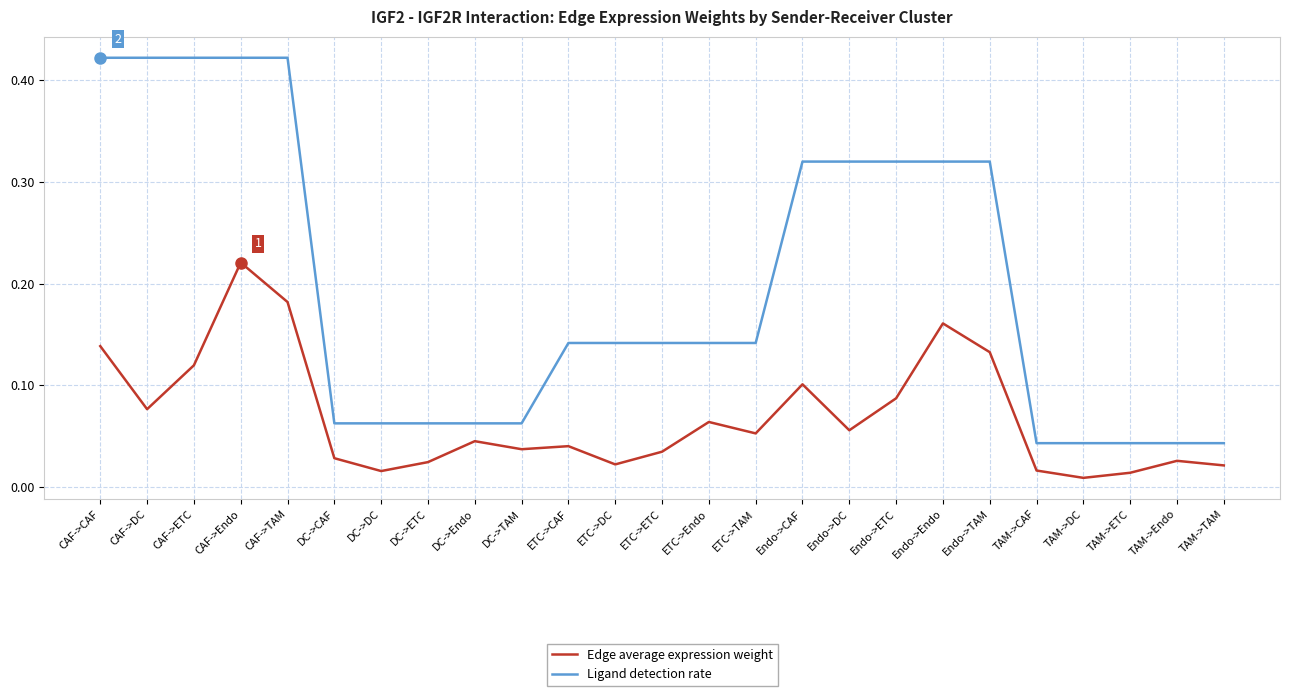

At CAF->TAM, list the series in order from largest to smallest.

Ligand detection rate, Edge average expression weight